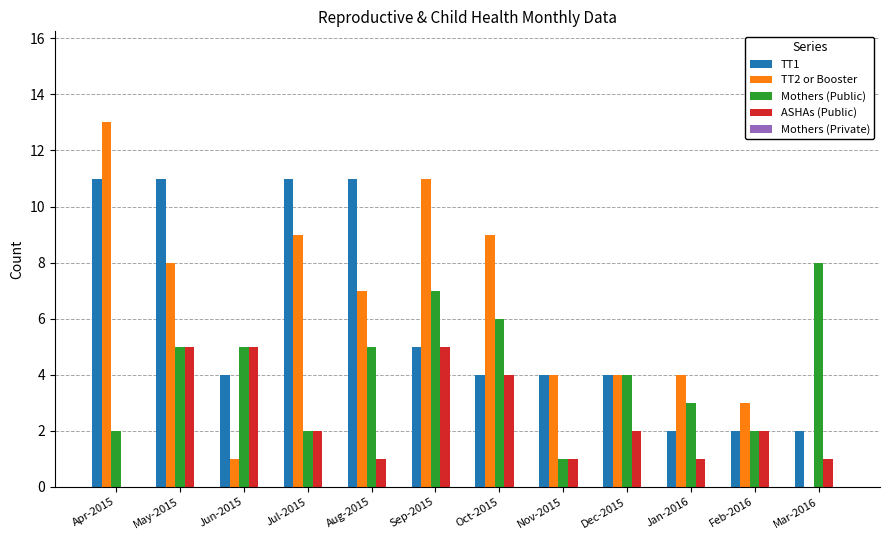

What is the sum of all ASHAs (Public) values?

29